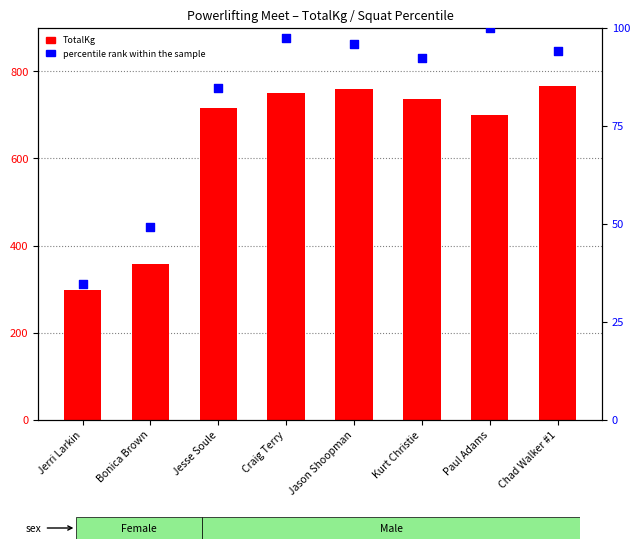

What are all the series names shown in the legend?

TotalKg, percentile rank within the sample